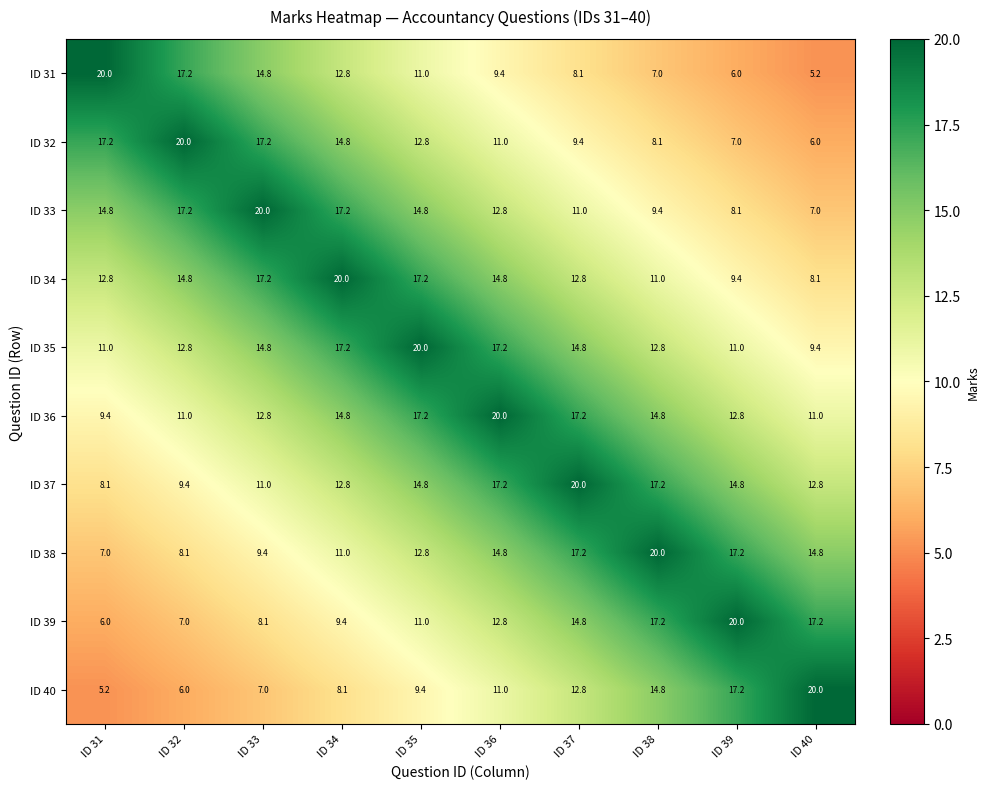

What is the total value across all series at ID 31?

111.5